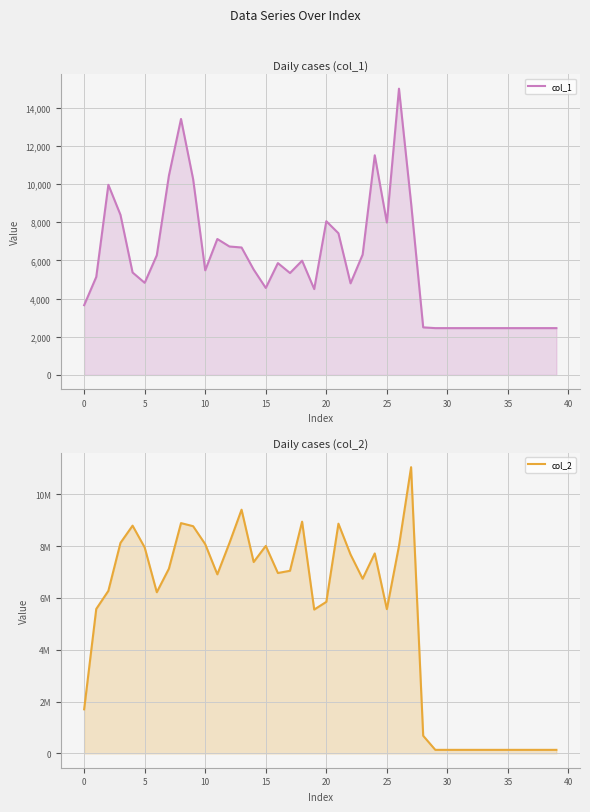

How many interior local peaks does the col_1 series have?

8